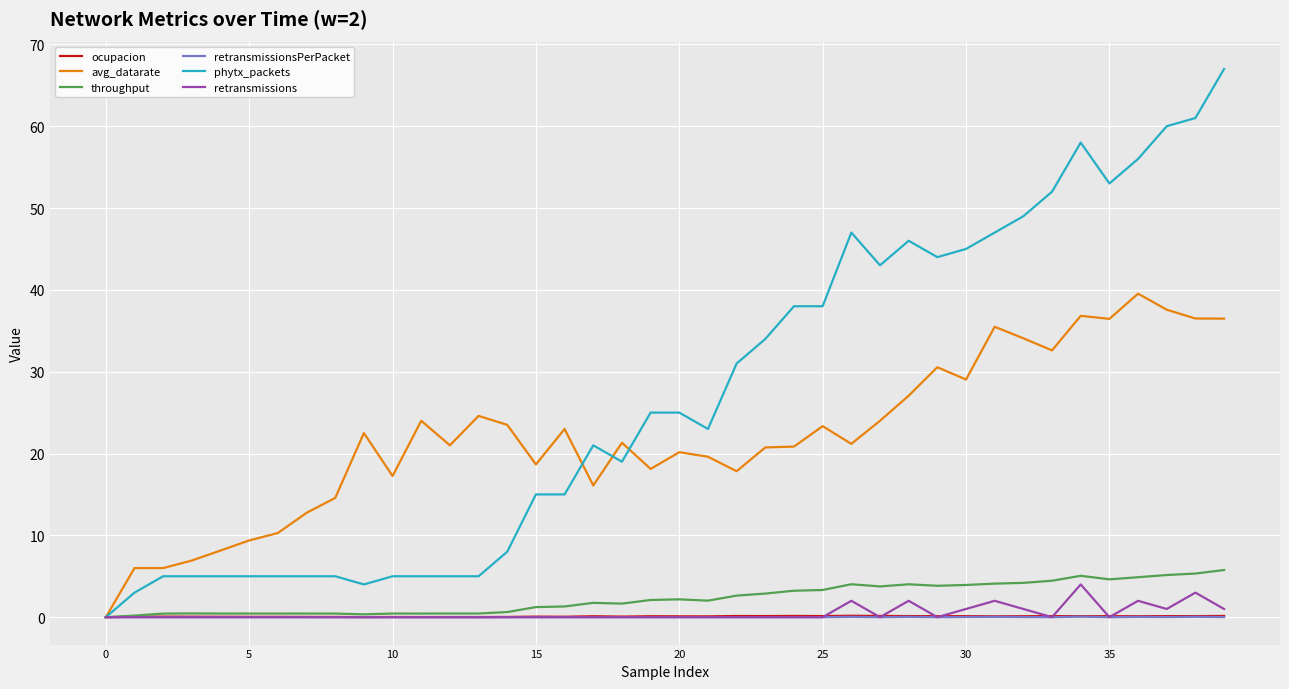

Which series has the widest spread of values?

phytx_packets